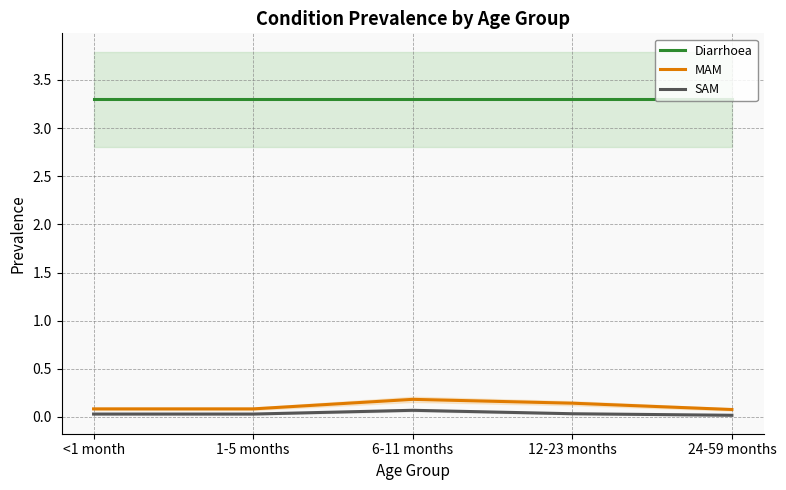

What is the maximum value shown in the chart?

3.3